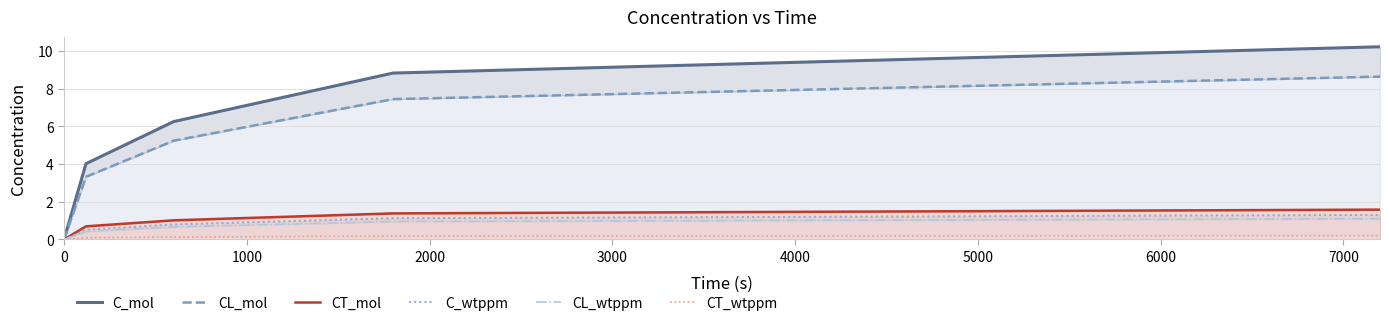

What is the sum of all C_wtppm values?

3.7